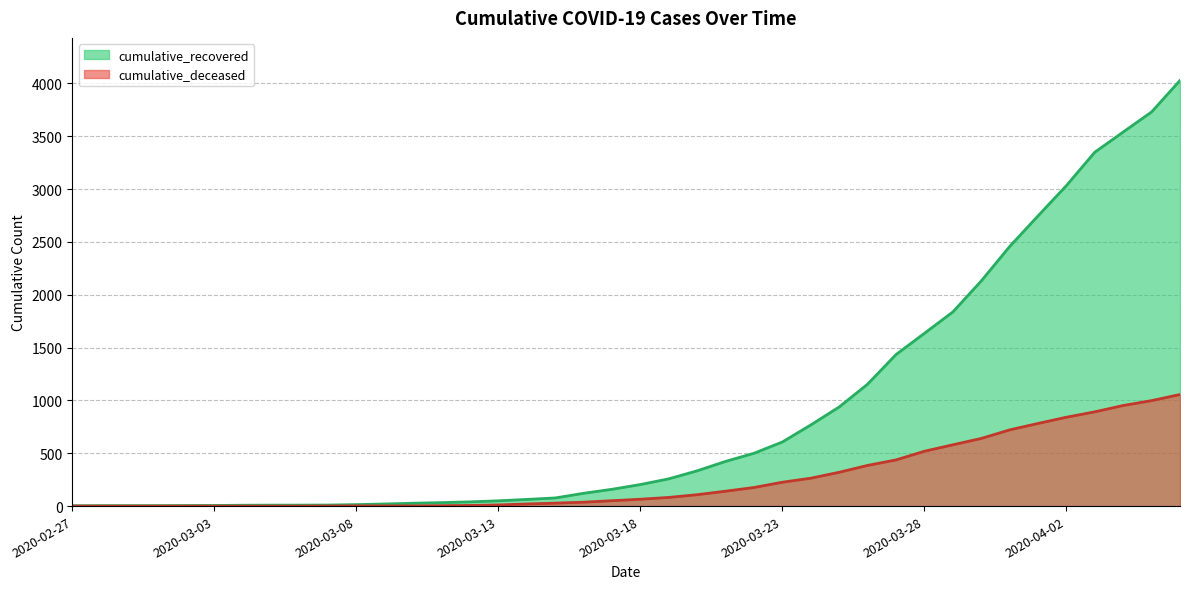

The cumulative_recovered series shows 8 at 2020-03-03. True or false?

False